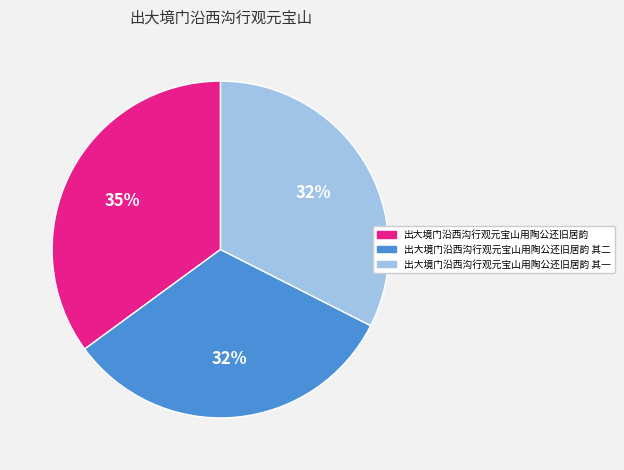

To the nearest percent, what is the difference between the 出大境门沿西沟行观元宝山用陶公还旧居韵 and 出大境门沿西沟行观元宝山用陶公还旧居韵 其一 slice percentages?

3%